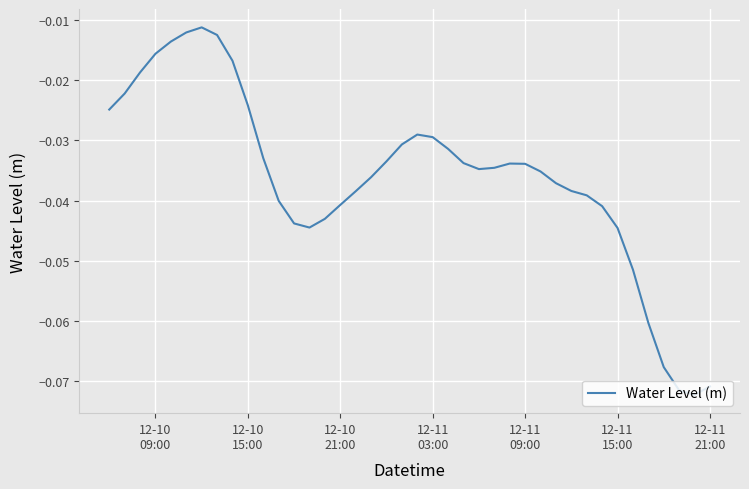

How many interior local valleys (lower than both neighbors) does the data have?

3